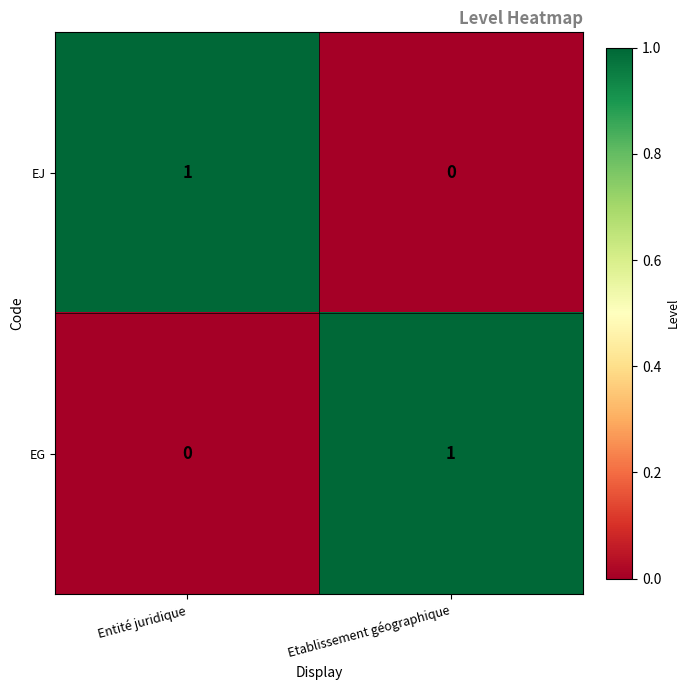

The value of EJ at Etablissement géographique is 0. True or false?

True